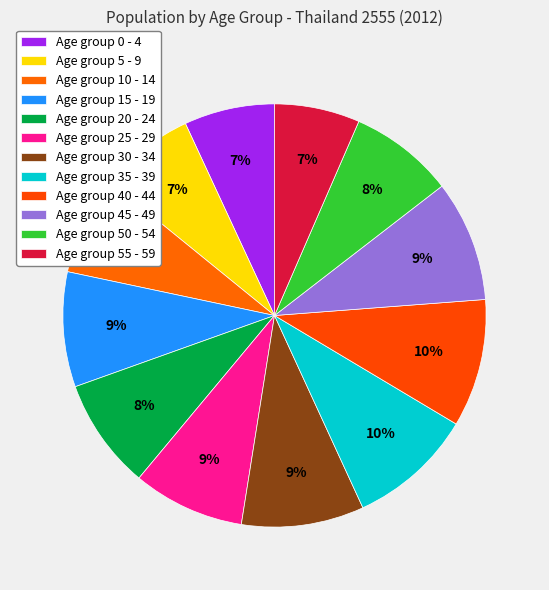

How many segments does this pie chart have?

12